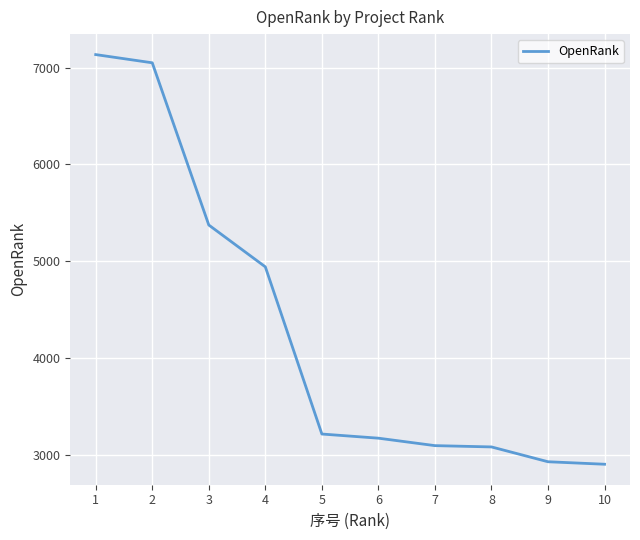

Is it true that the value at 1 is 1559.9?

False